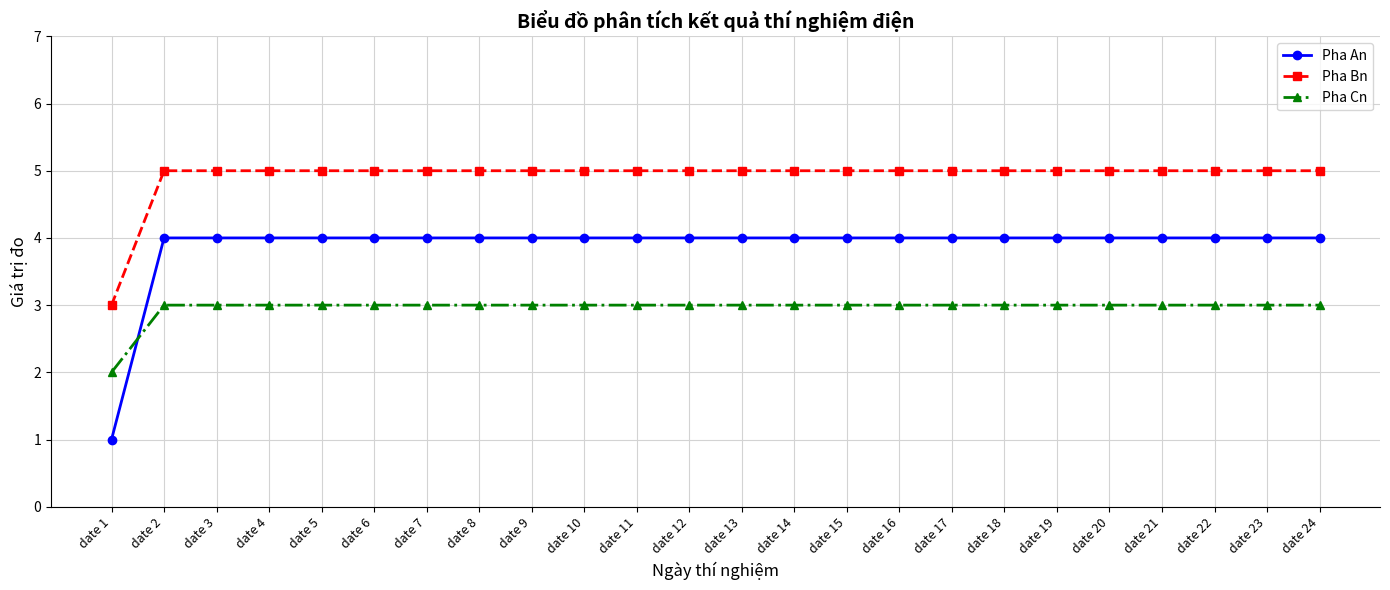

Where is Pha Cn nearest to the value 2?

date 1